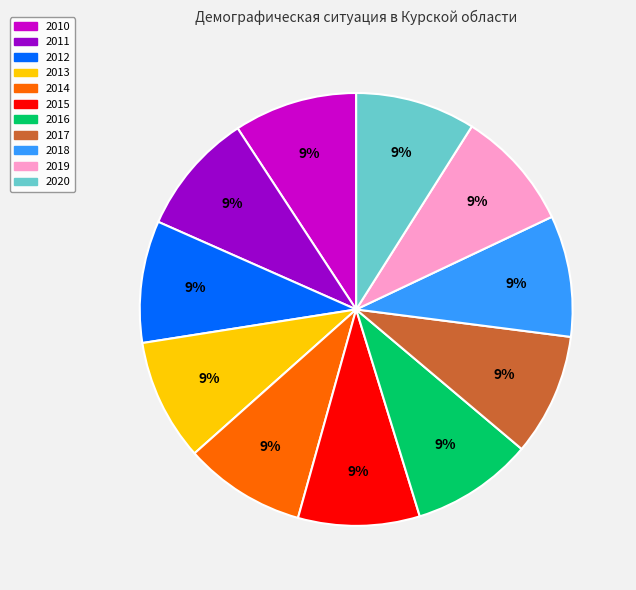

Approximately how many times larger is the value at 2017 compared to 2015?

1.0